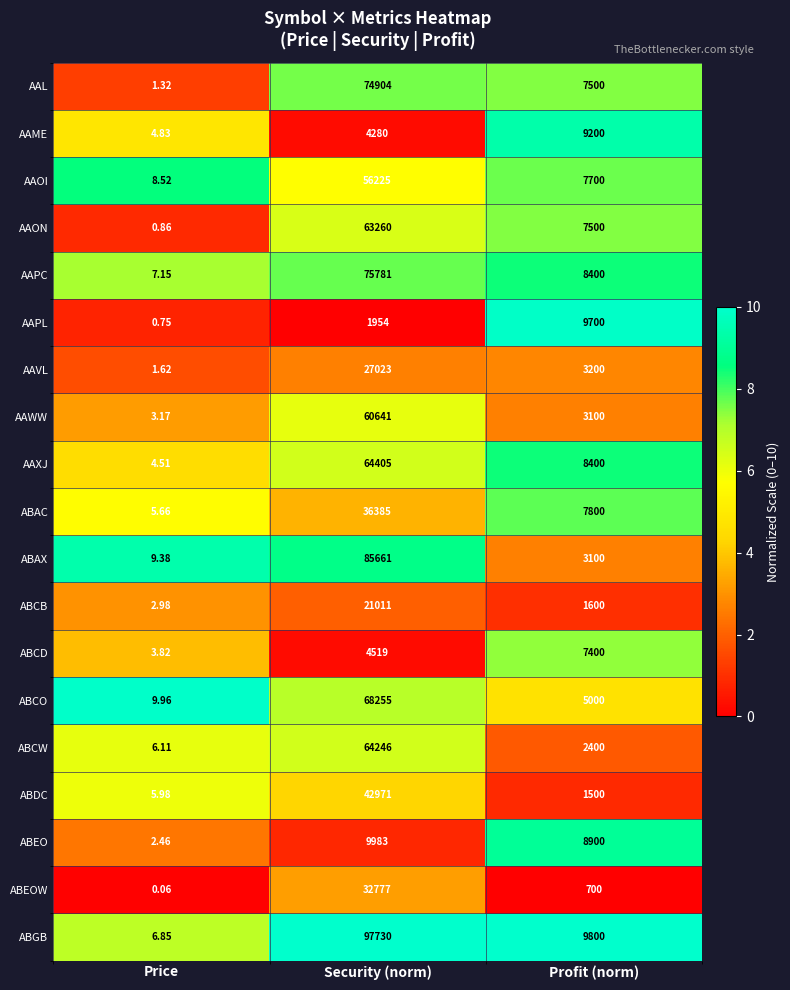

At how many categories does at least one series exceed 2?

3